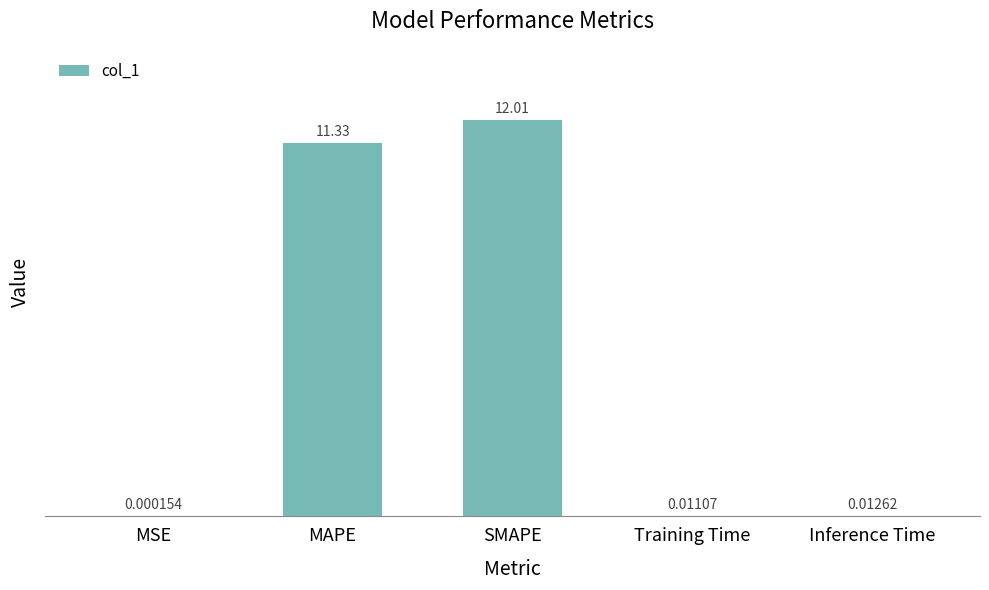

What is the sum of all values?

23.4